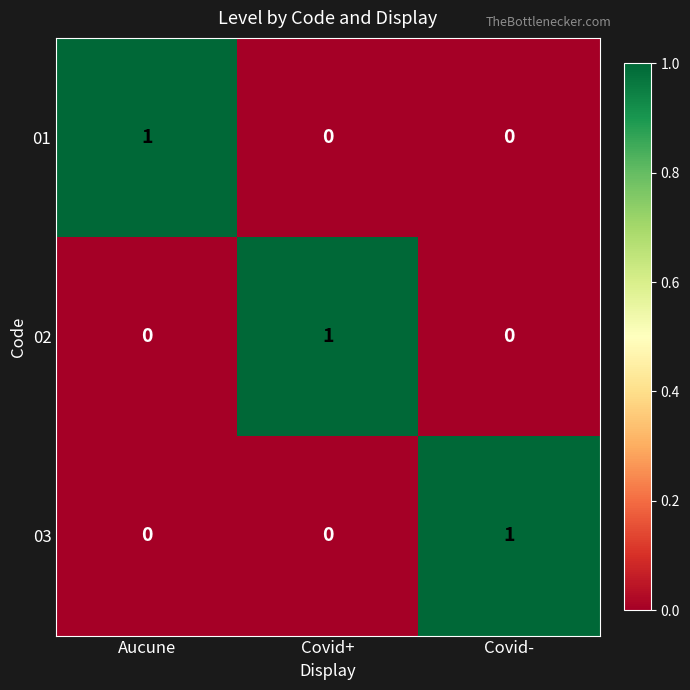

How many 01 values are between 0 and 1?

3